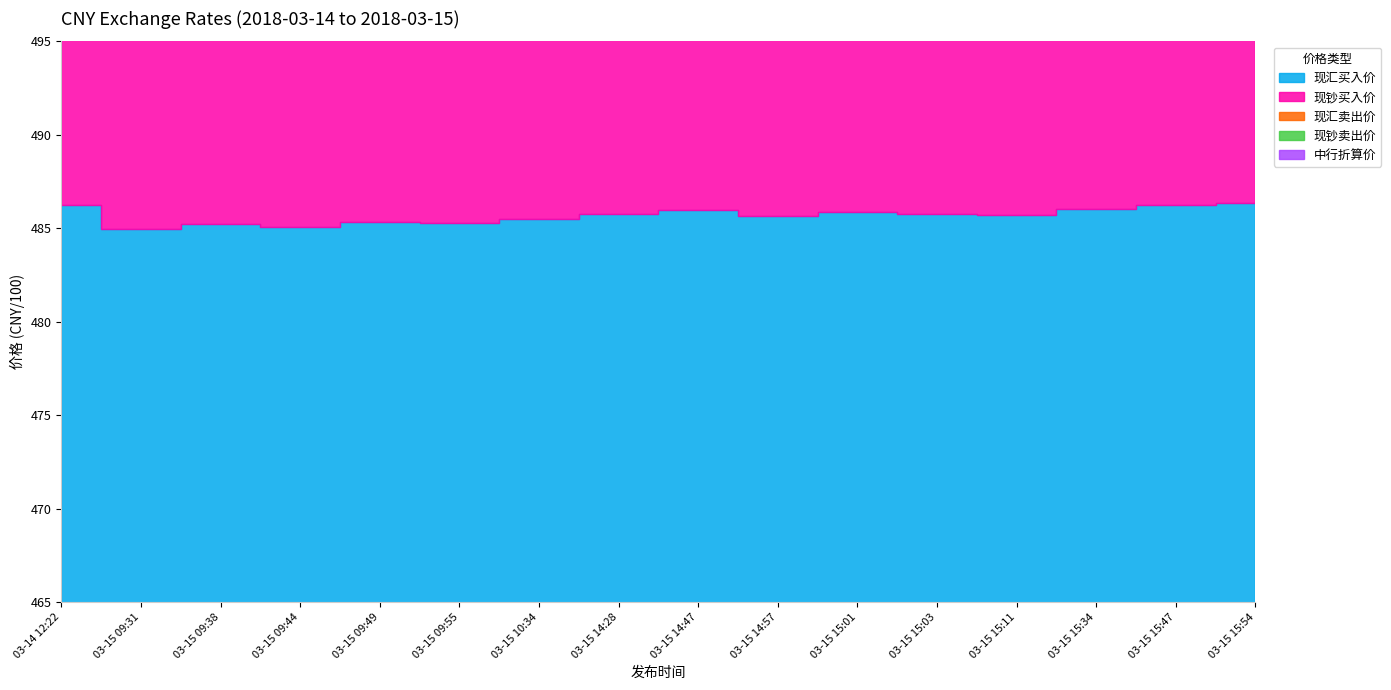

How many interior local peaks does the 现钞买入价 series have?

4